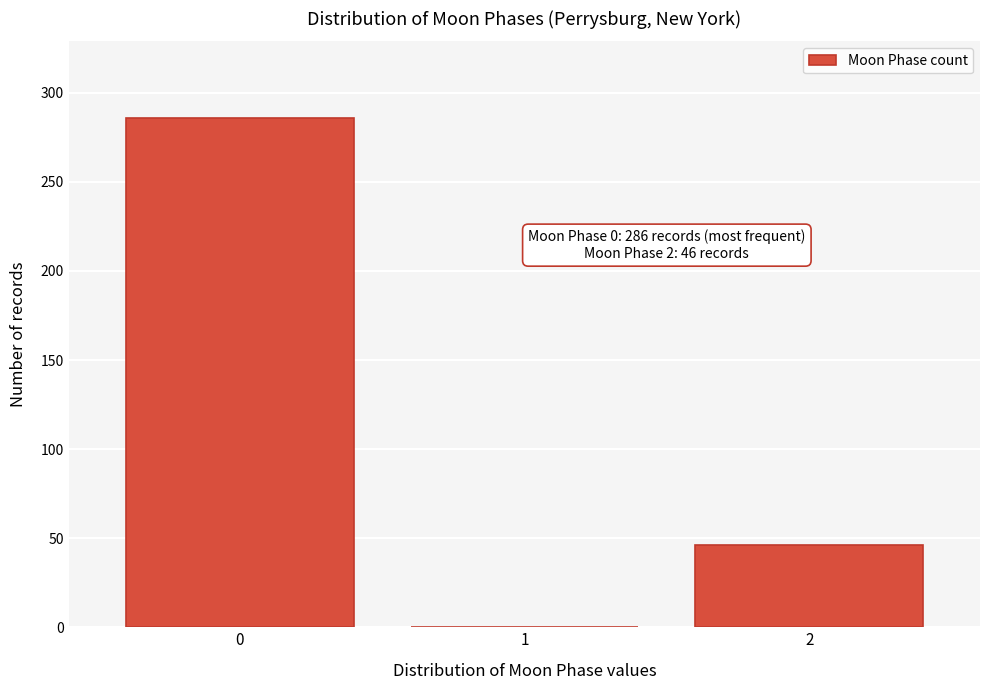

Reading right to left, extract all data points from this chart.

2=46	1=0	0=286